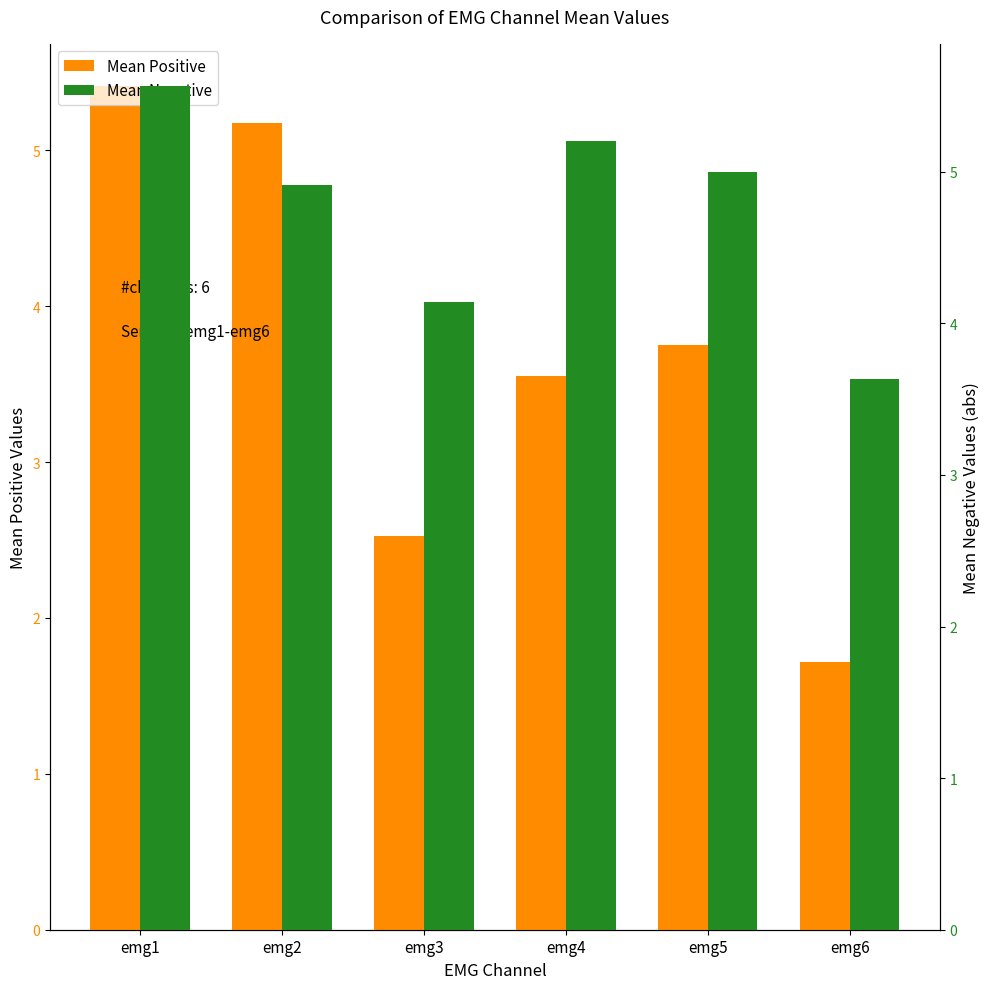

Read the Mean Positive value at emg5.

3.8